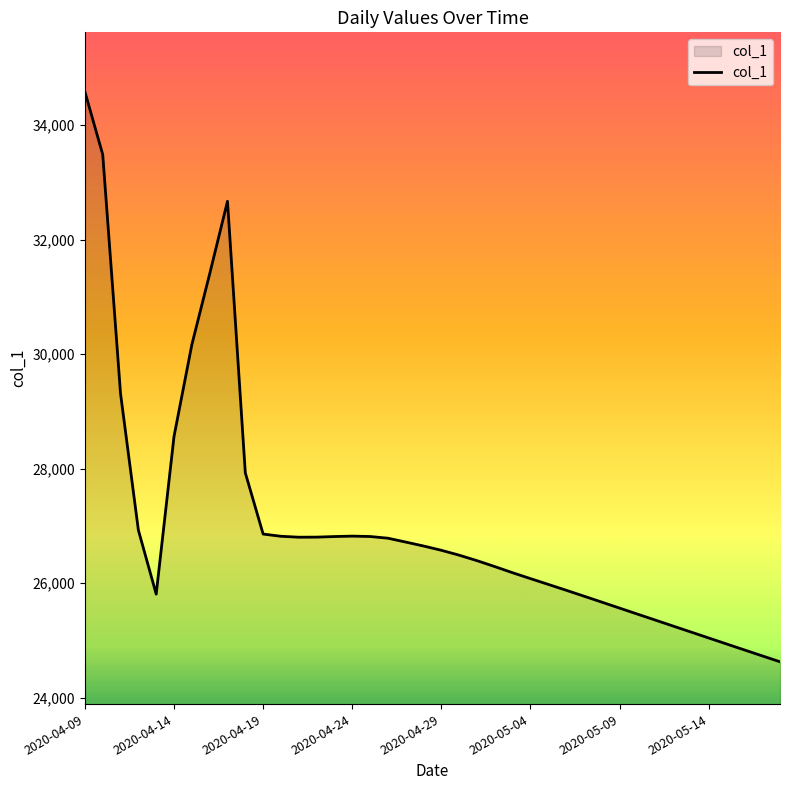

What is the greatest value displayed?

34582.0